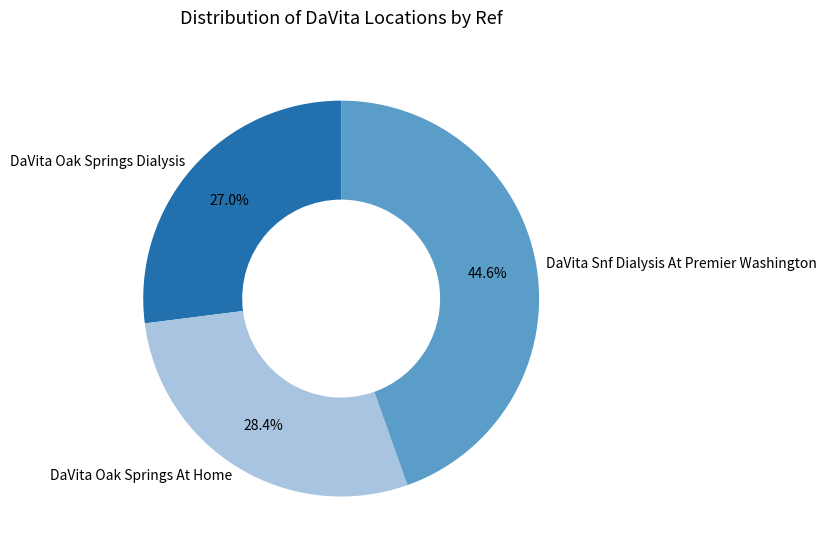

To the nearest percent, what portion does DaVita Snf Dialysis At Premier Washington represent?

45%